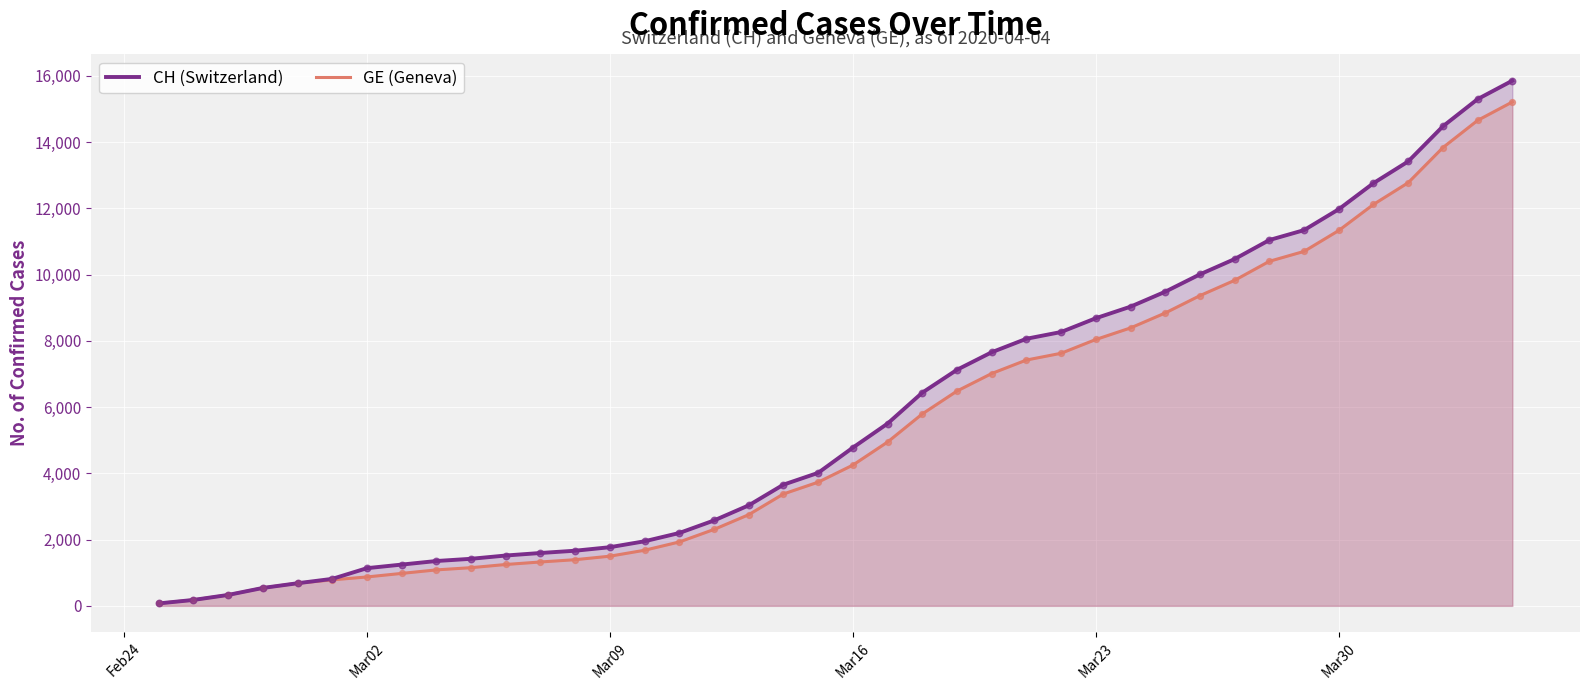

Which series contains the highest Y value?

CH (Switzerland)